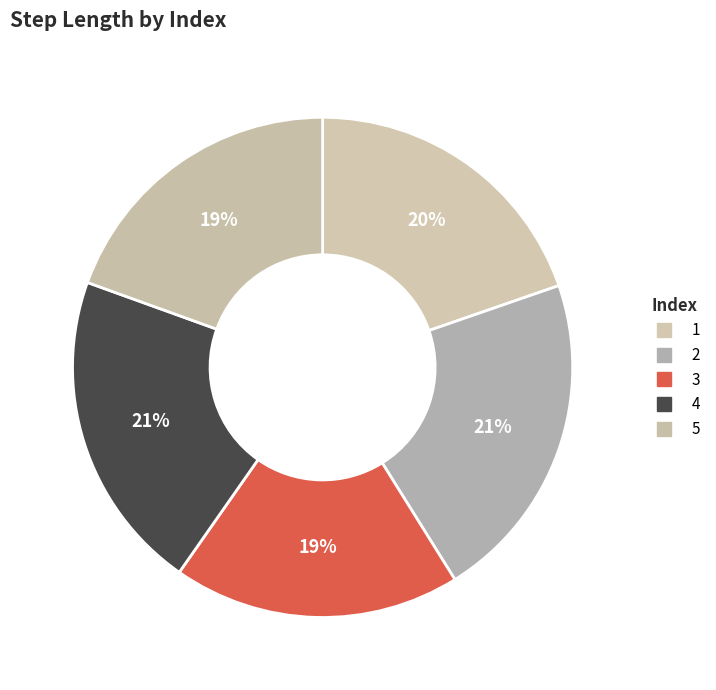

Is 1 the majority of the pie?

No